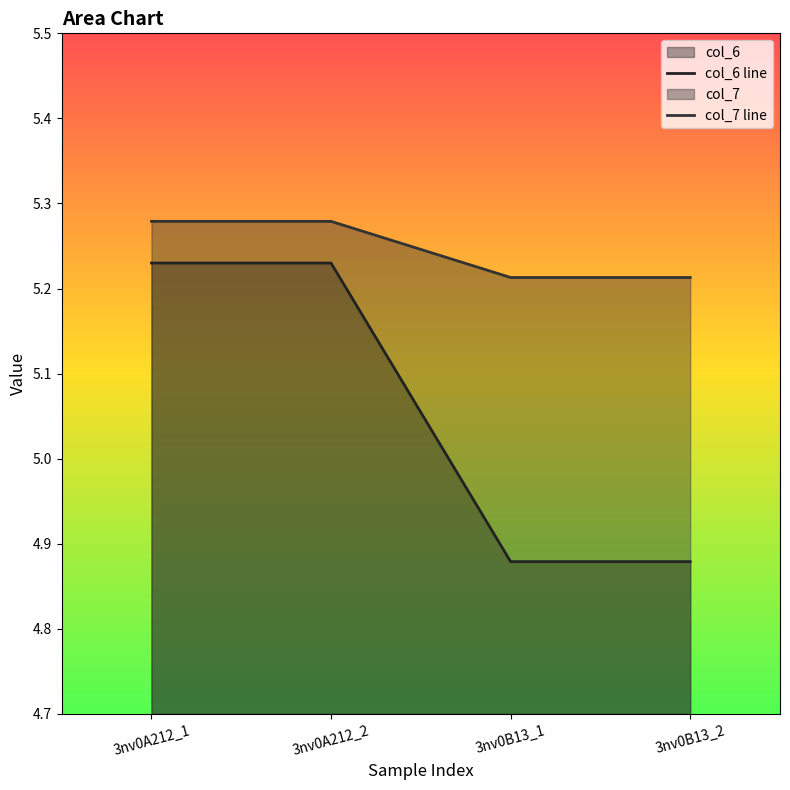

At which category does the chart reach its peak across all series?

3nv0A212_1